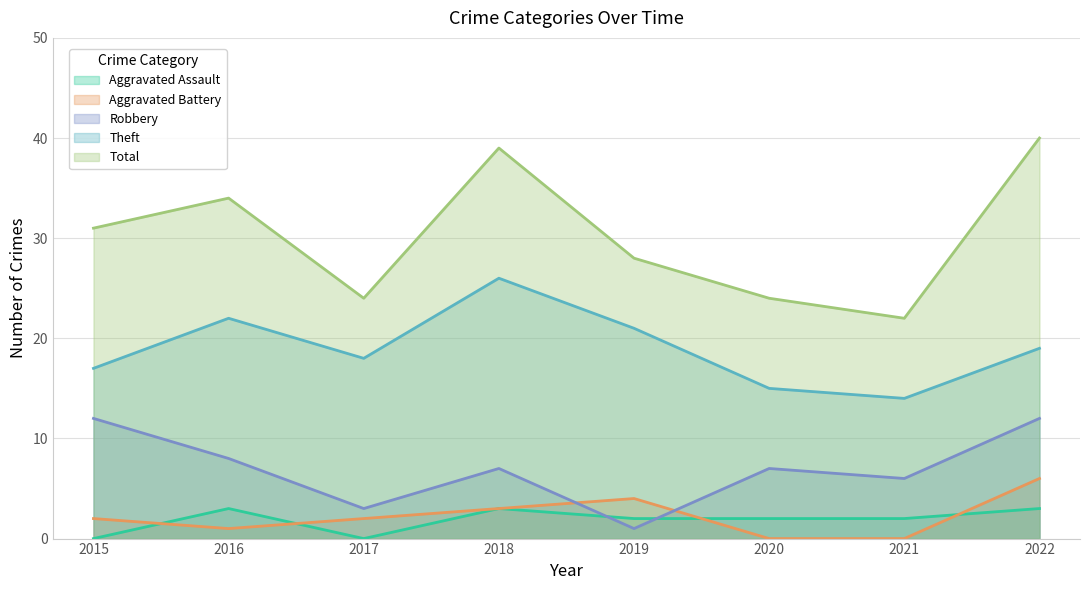

True or false: Total and Aggravated Battery intersect in this chart.

False